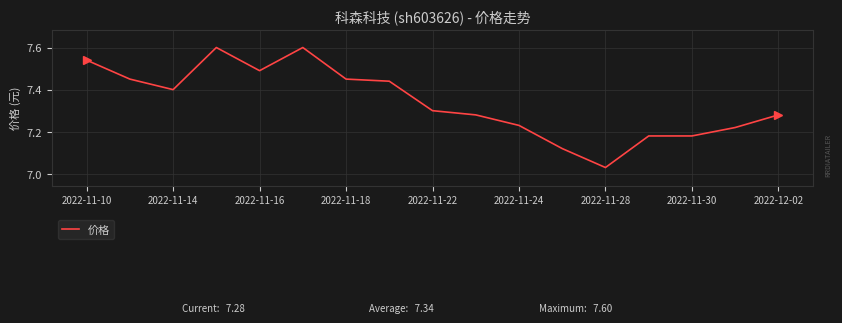

What is the greatest value displayed?

7.6